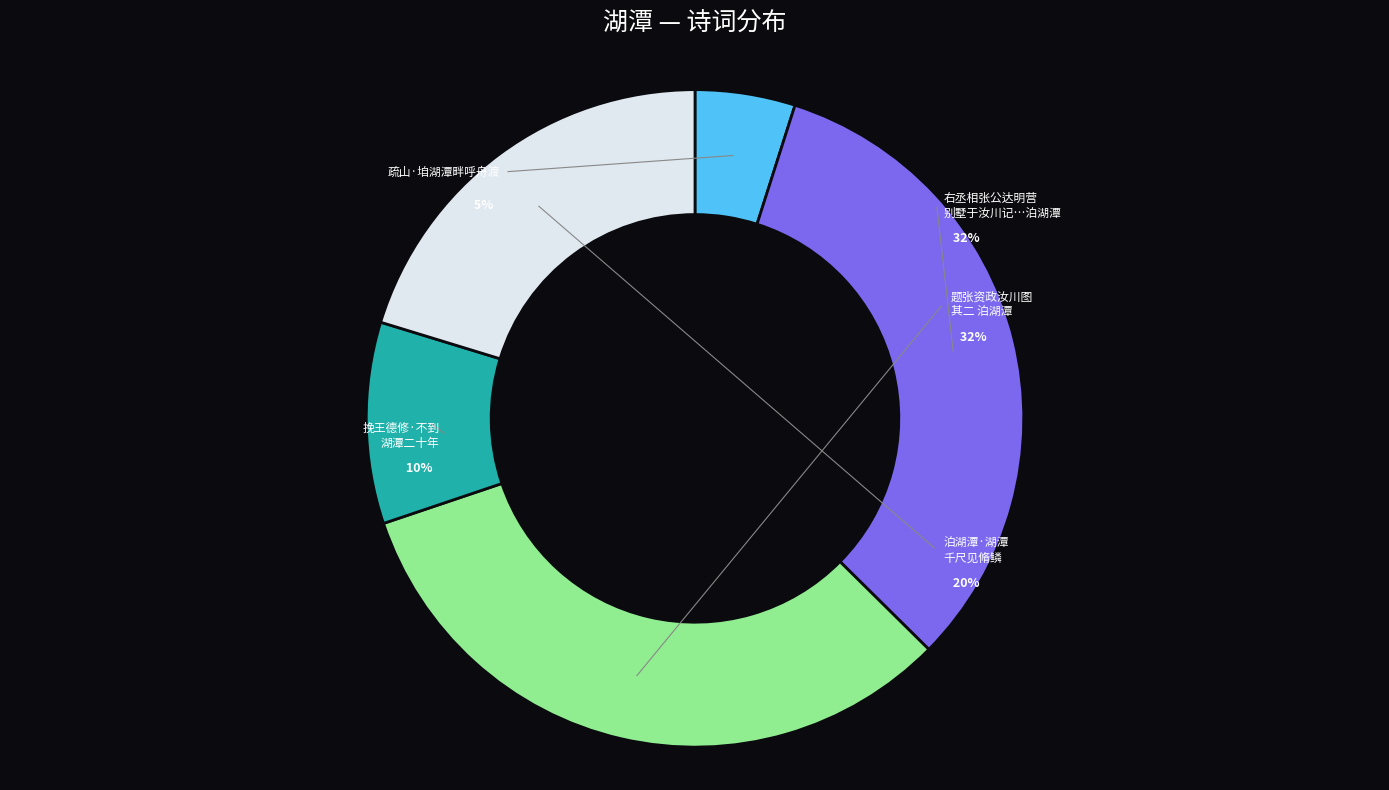

Which category has the smallest portion of the pie?

疏山·垍湖潭畔呼舟渡